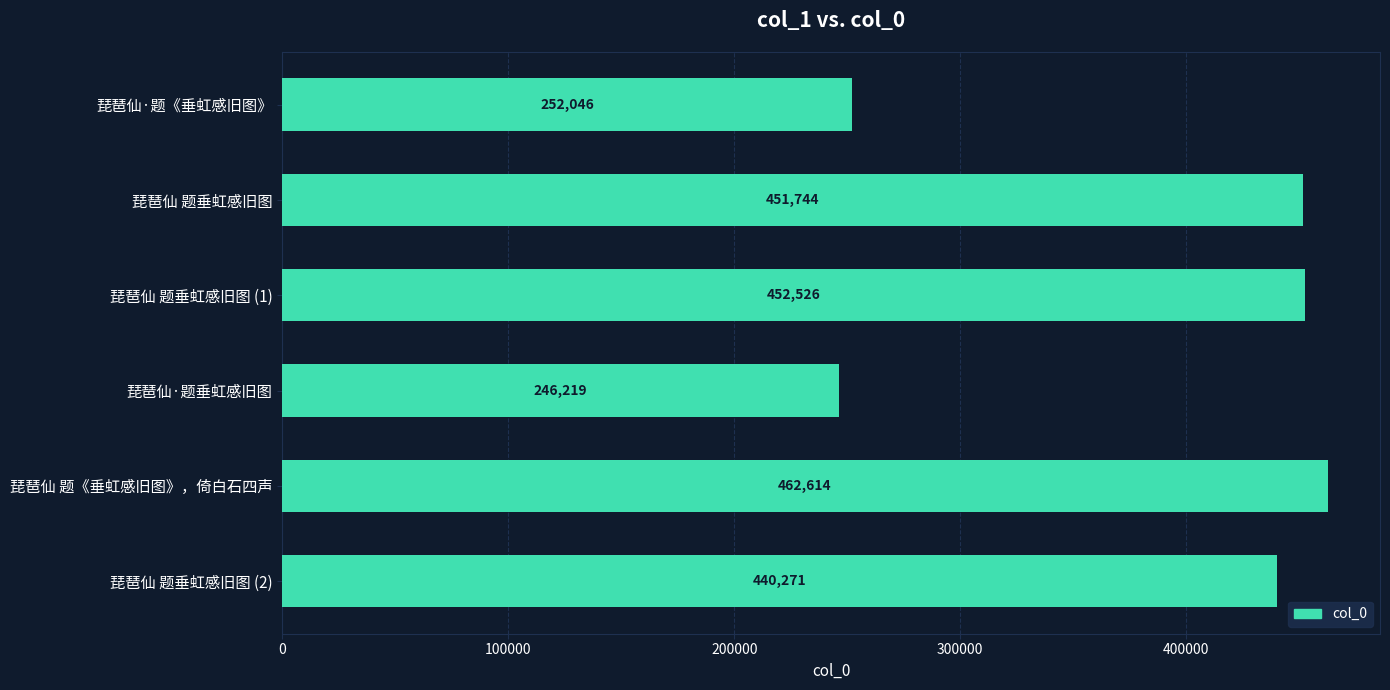

What is the approximate value at 琵琶仙 题垂虹感旧图 (2)?

440271